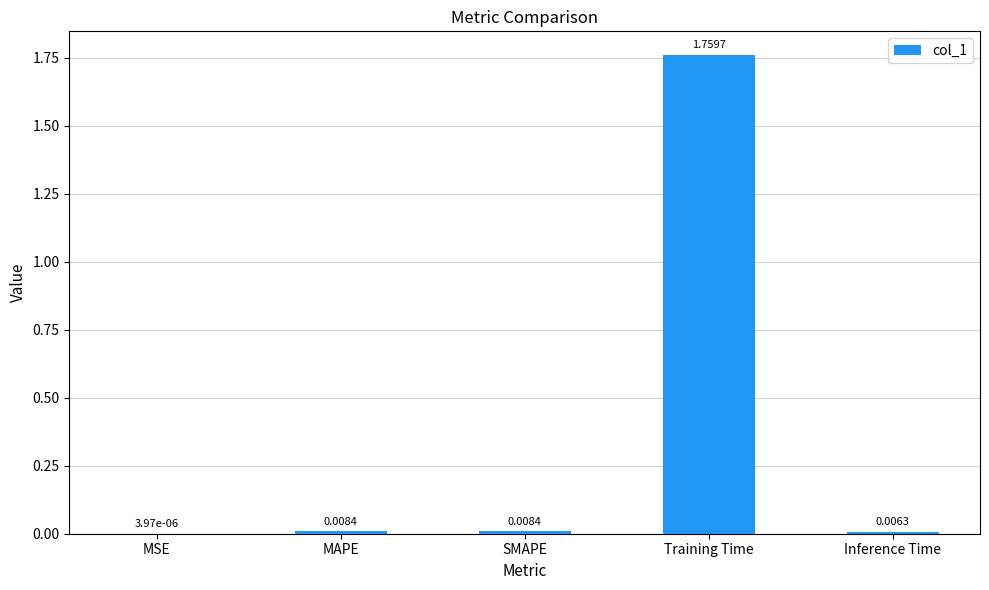

Which label corresponds to the largest value in the chart?

Training Time